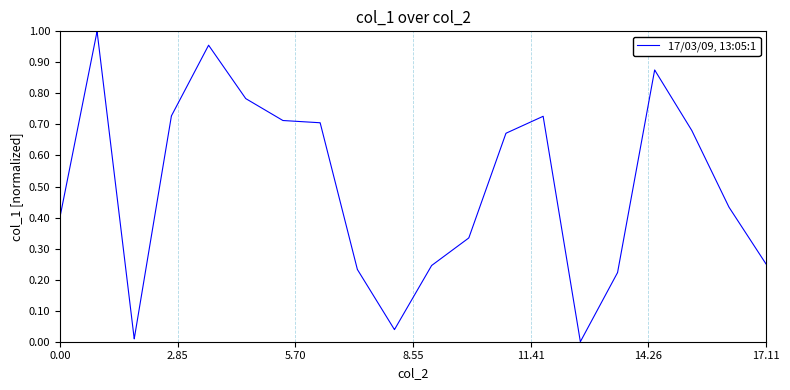

Is this an area chart (filled region under the line)?

No